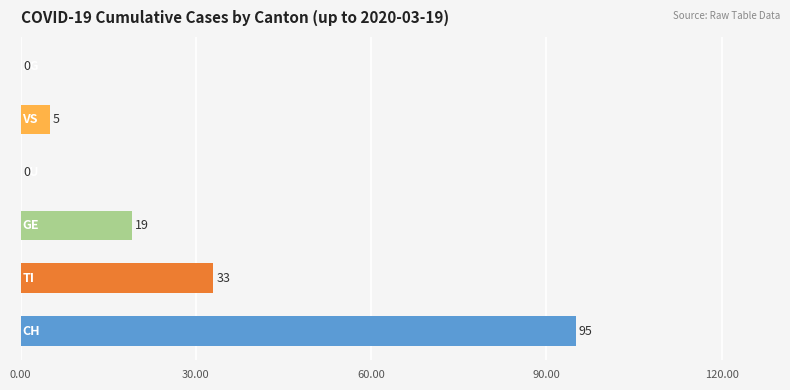

What is the maximum value shown in the chart?

95